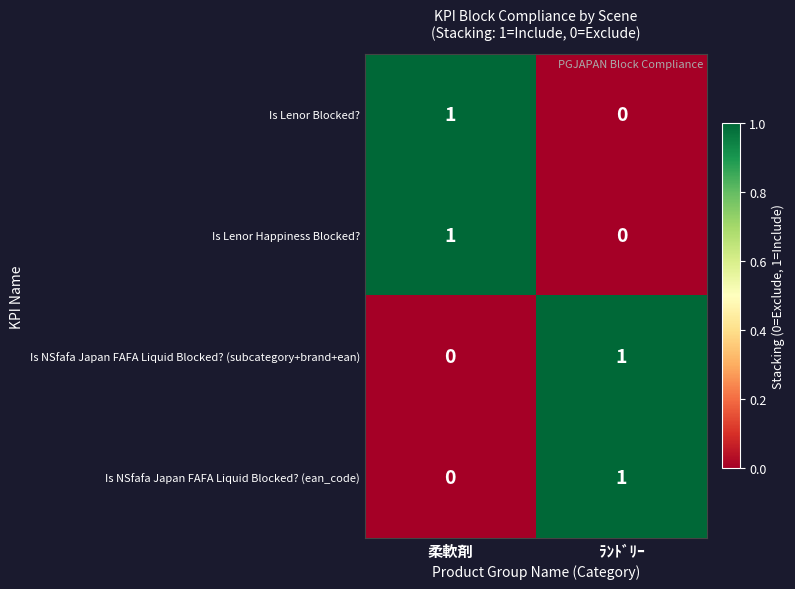

Reading right to left, transcribe all the data shown in this chart.

Is Lenor Blocked?: ﾗﾝﾄﾞﾘｰ=0	柔軟剤=1
Is Lenor Happiness Blocked?: ﾗﾝﾄﾞﾘｰ=0	柔軟剤=1
Is NSfafa Japan FAFA Liquid Blocked? (subcategory+brand+ean): ﾗﾝﾄﾞﾘｰ=1	柔軟剤=0
Is NSfafa Japan FAFA Liquid Blocked? (ean_code): ﾗﾝﾄﾞﾘｰ=1	柔軟剤=0